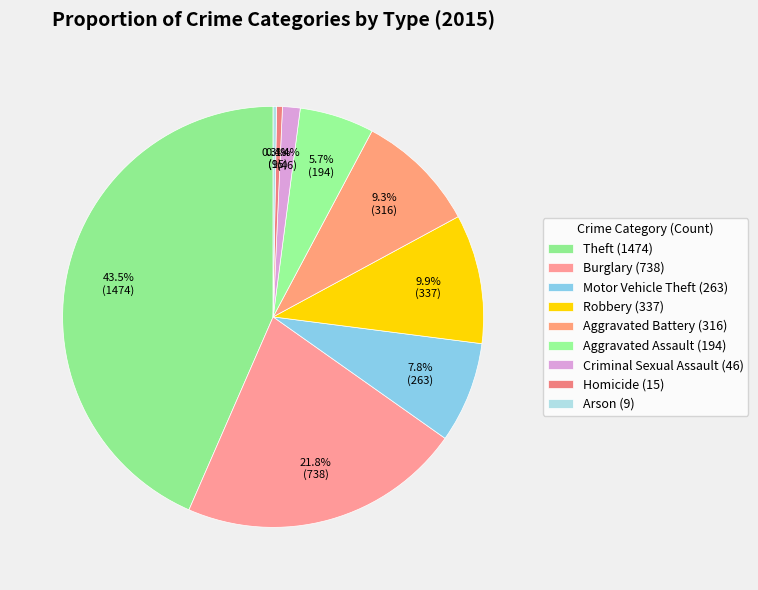

Is it true that Arson is 0% of the pie?

True